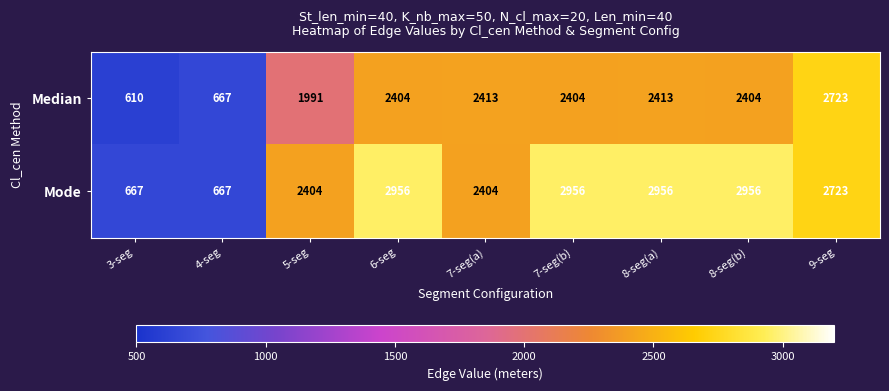

How many series are shown in this chart?

2